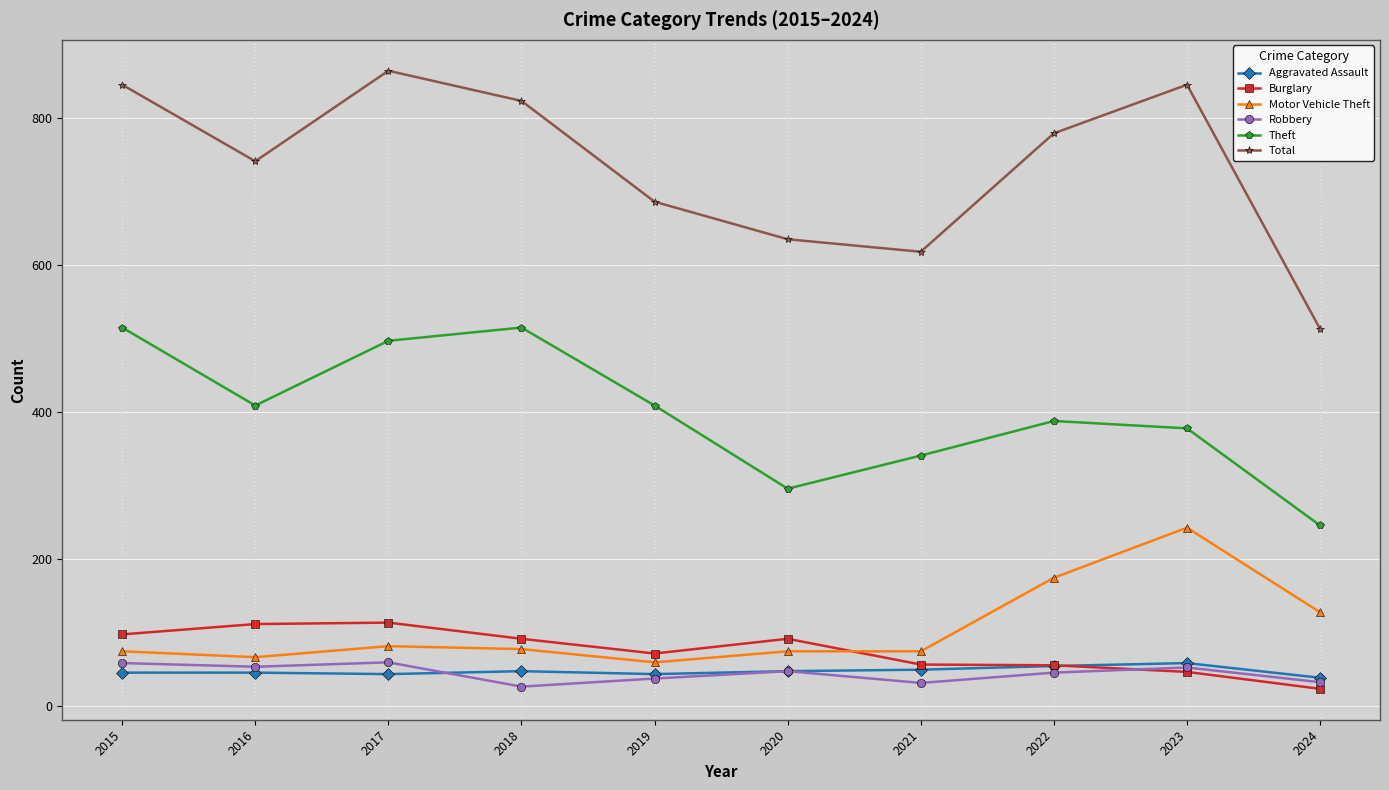

What is the average value of the Total series?

735